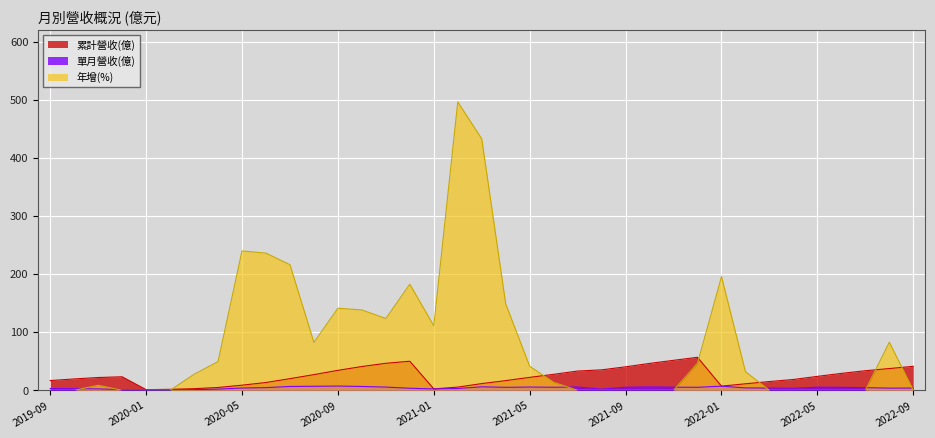

What are all the series names shown in the legend?

累計營收(億), 單月營收(億), 年增(%)